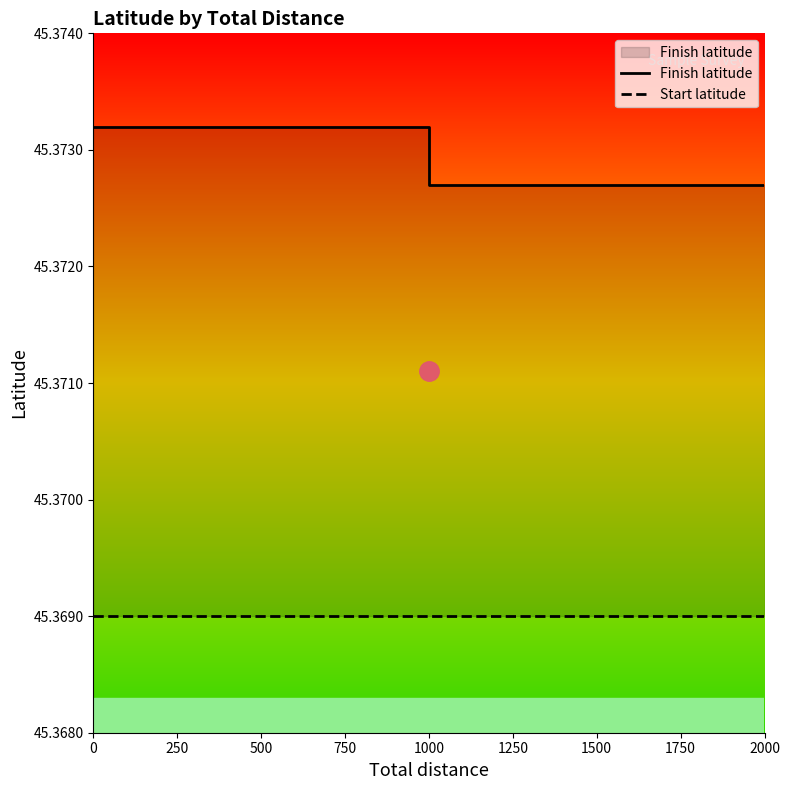

The value of Finish latitude at 0 is 79.2. True or false?

False